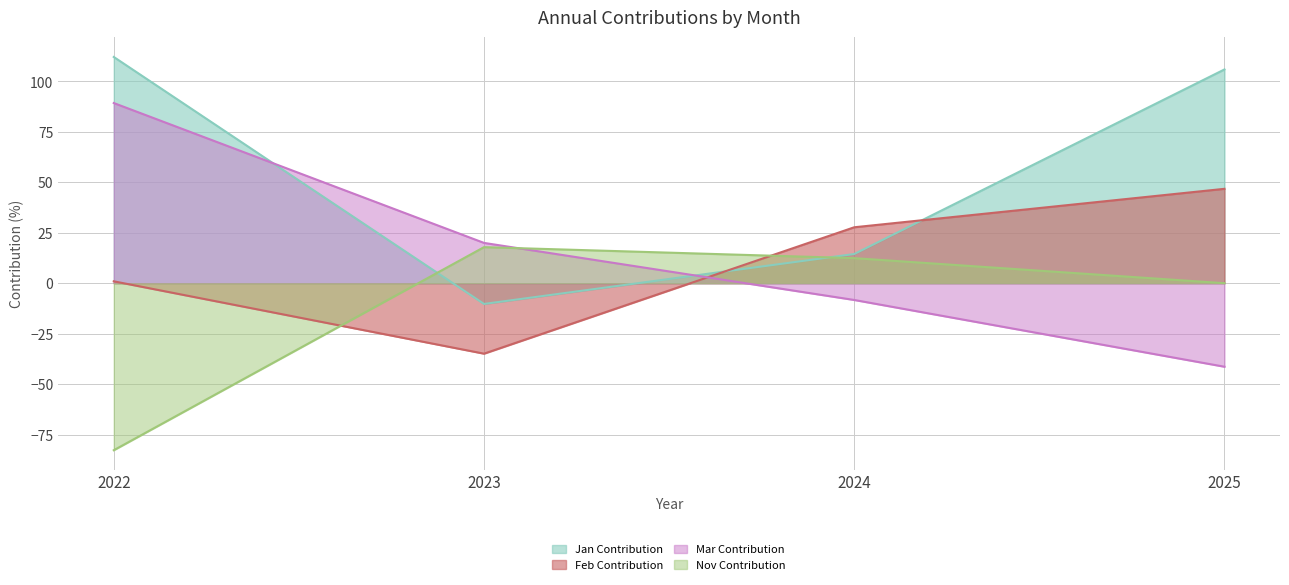

Is it true that Jan Contribution equals 147.1 at 2025?

False